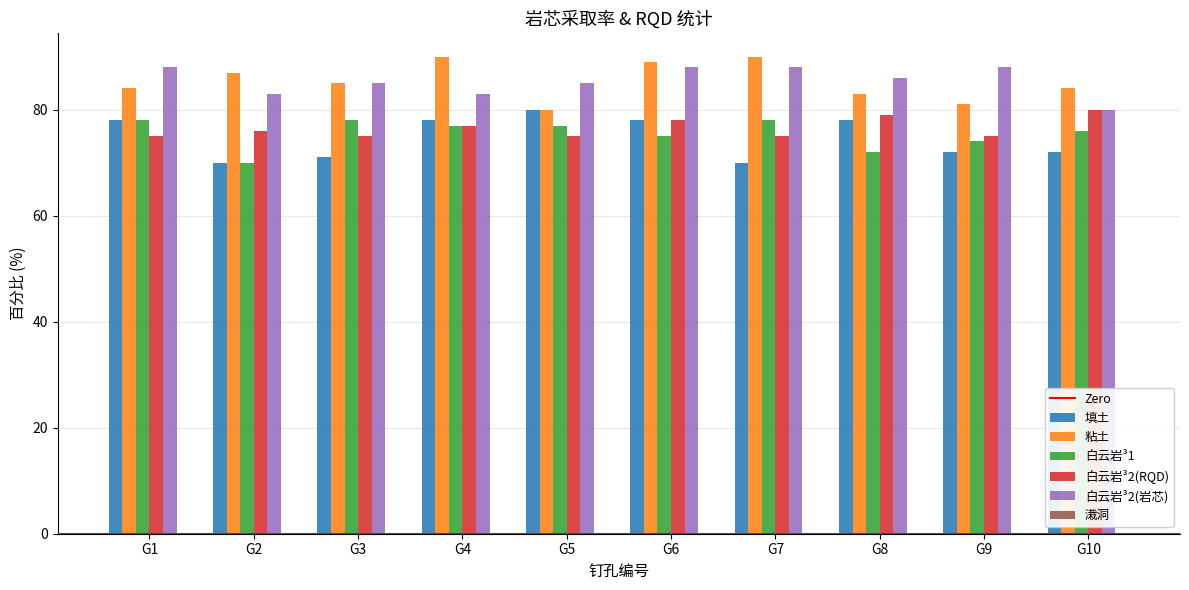

The value of 白云岩³2(岩芯) at G5 is 113. True or false?

False